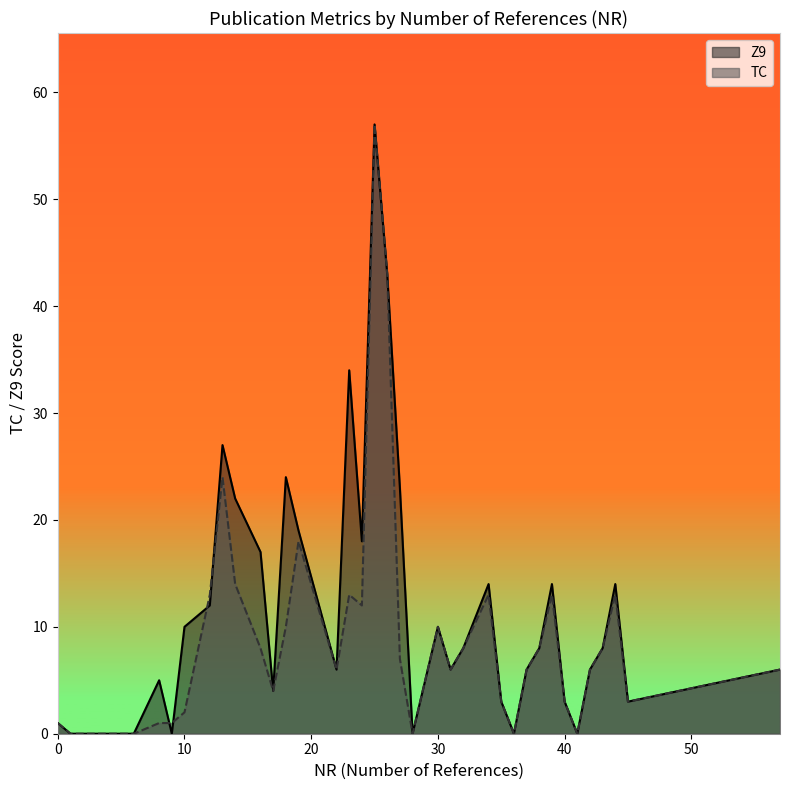

At which label is TC closest to 28?

13